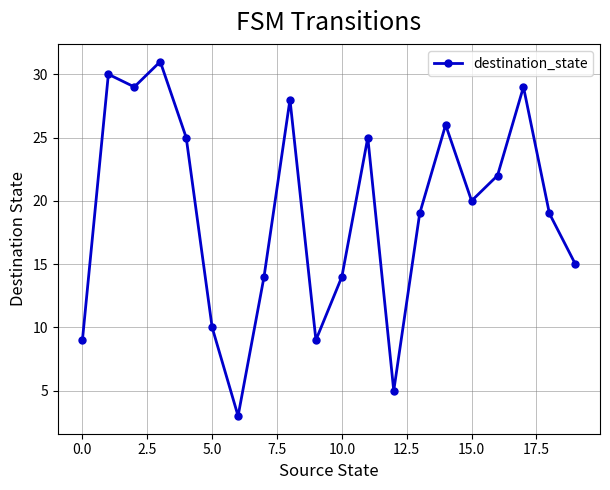

What is the value of the 17th point from the left?

22